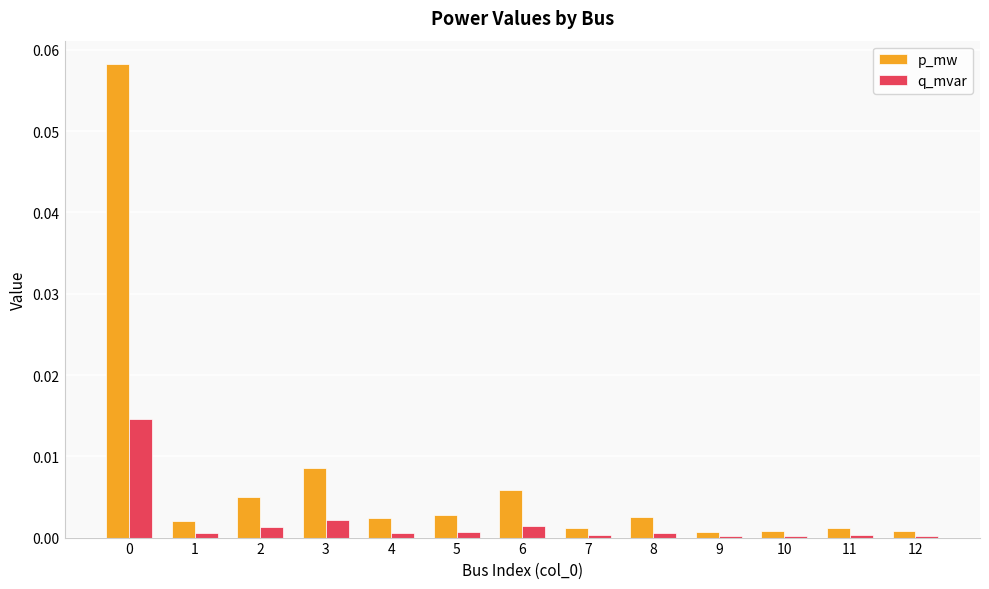

Which series has the widest spread of values?

p_mw